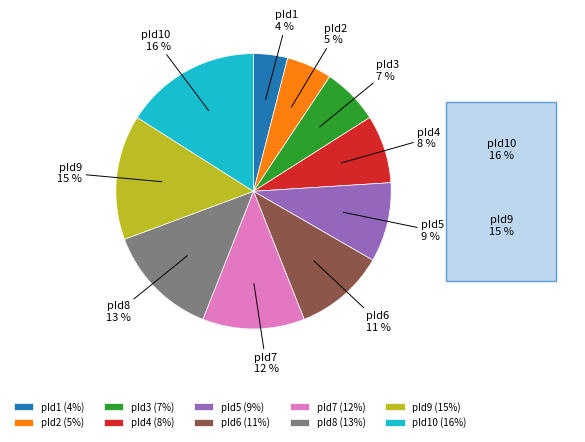

What percentage is the pId1 slice, to the nearest percent?

4%